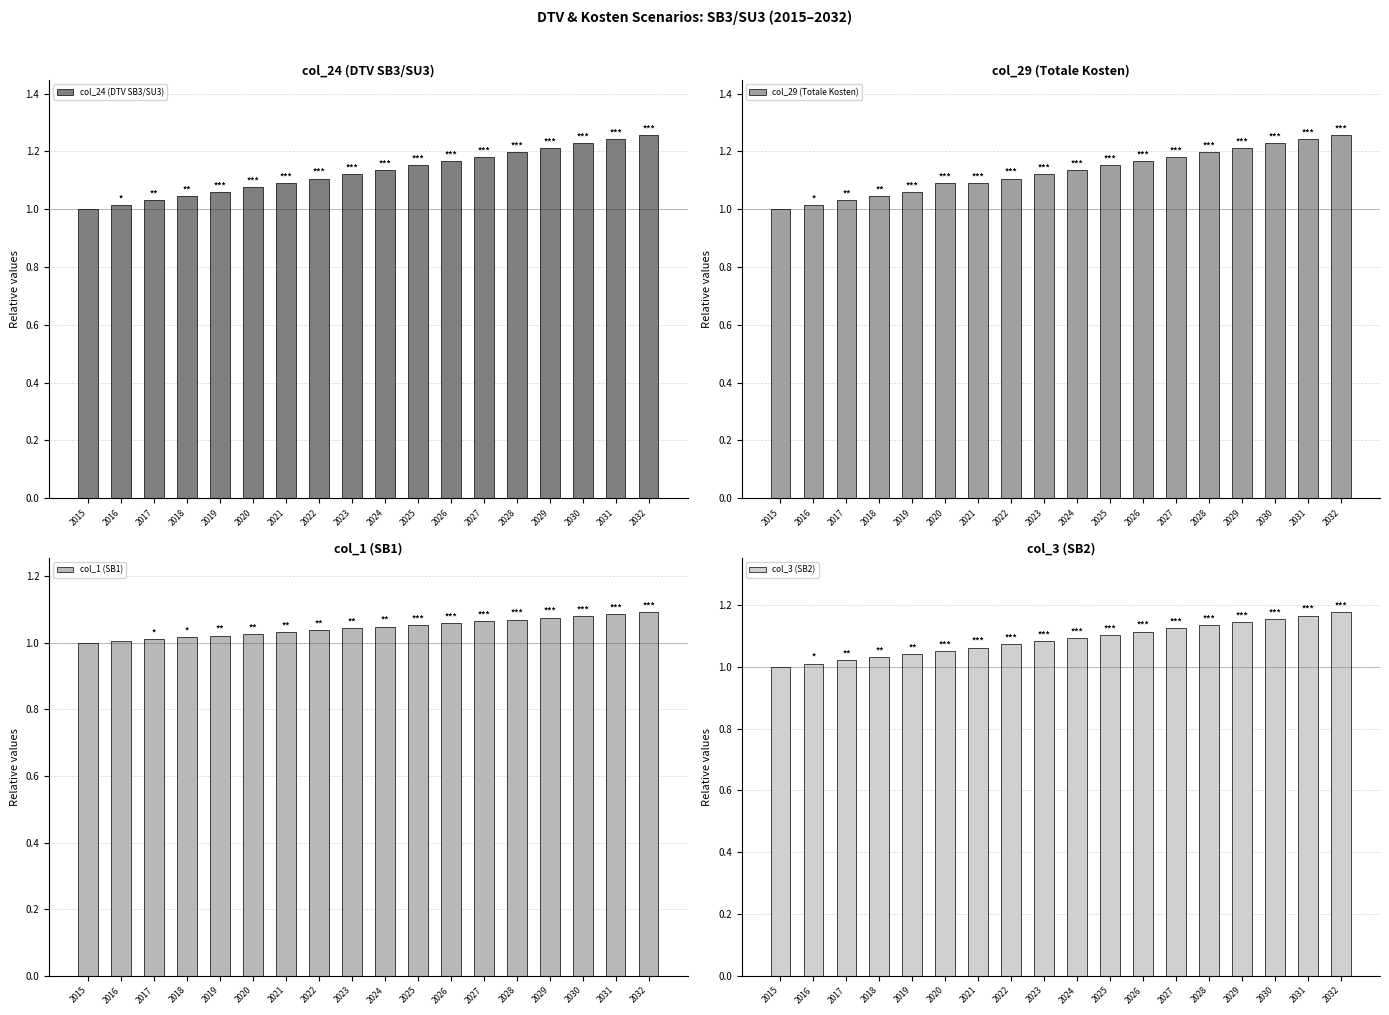

Read the col_3 (SB2) value at 2026.

1.1